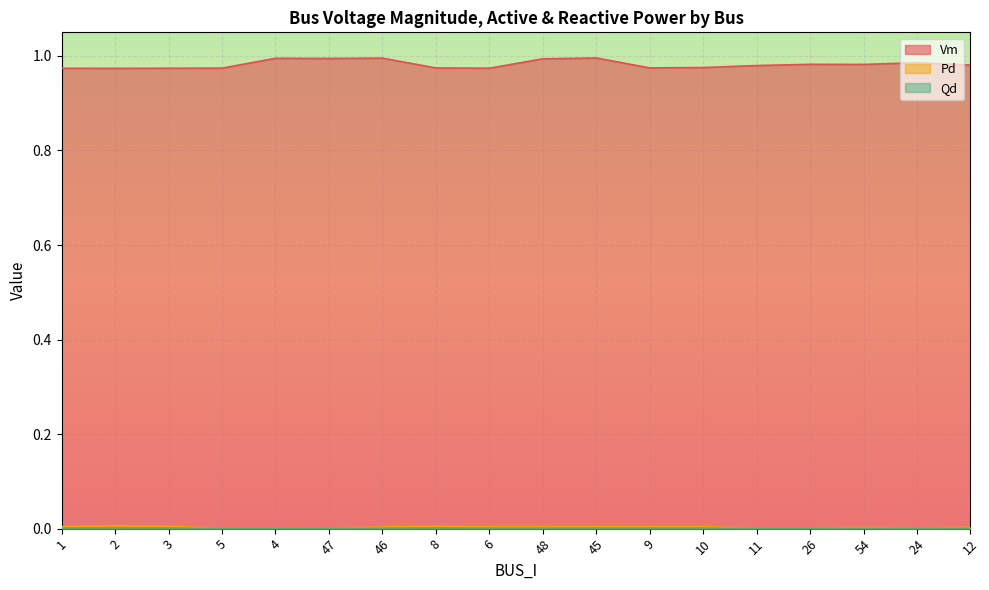

At which category does Pd reach its first local peak?

2